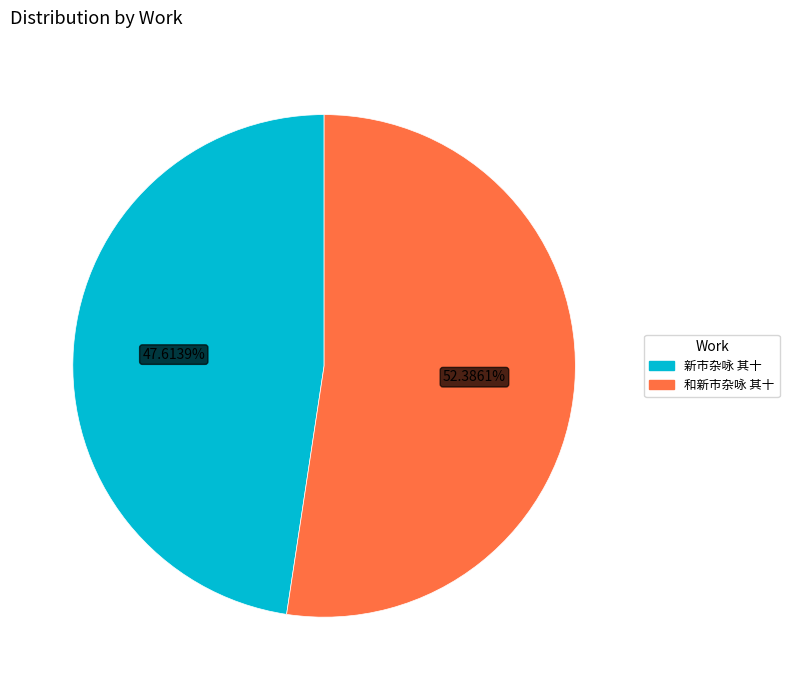

Rank the categories by value from highest to lowest.

和新市杂咏 其十, 新市杂咏 其十